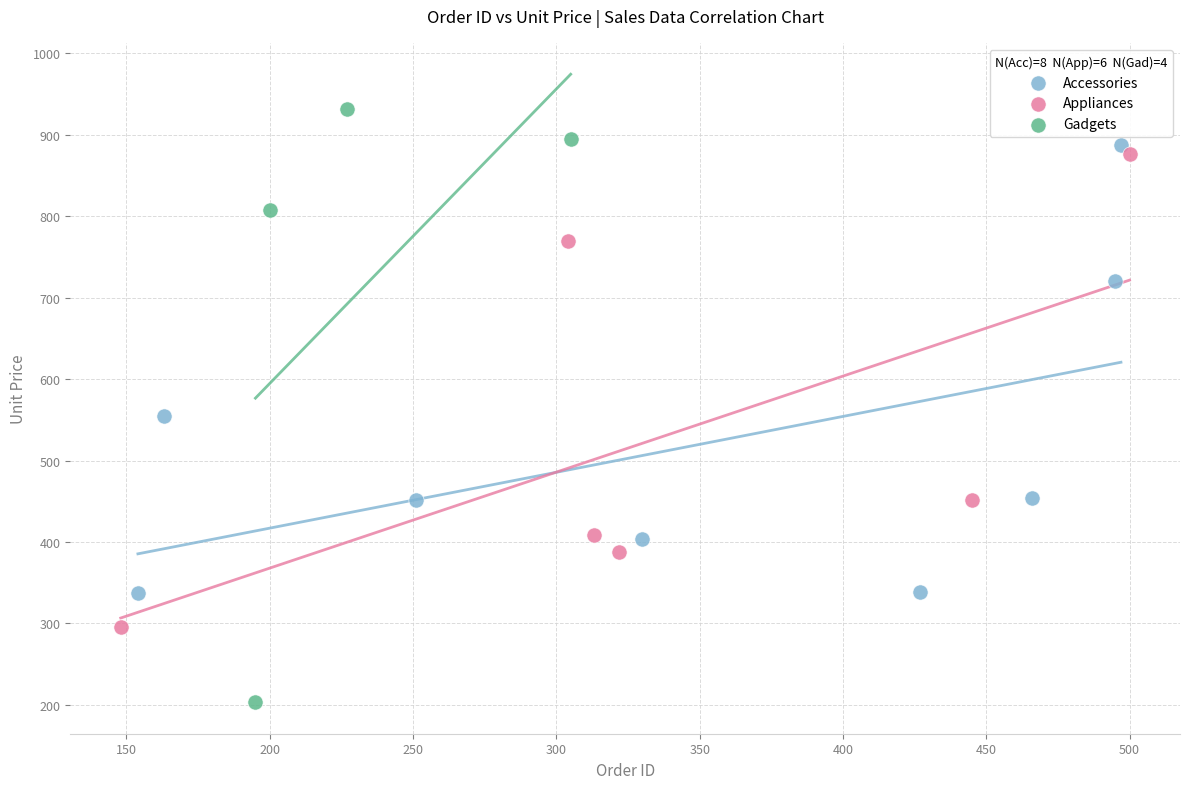

Which series reaches the minimum Y coordinate?

Gadgets